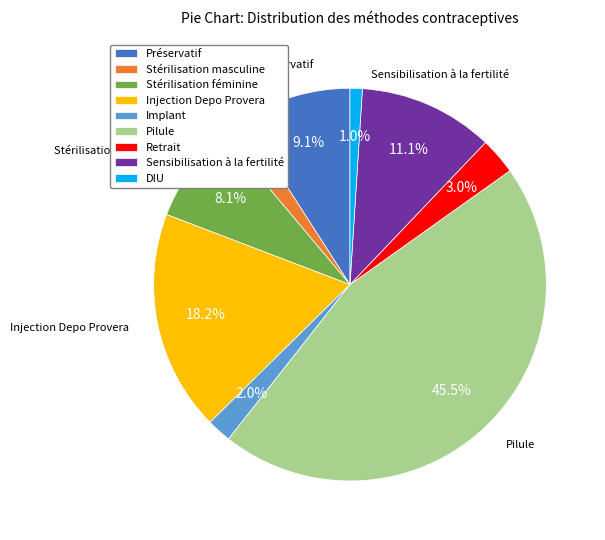

Between Retrait and DIU, which is larger?

Retrait